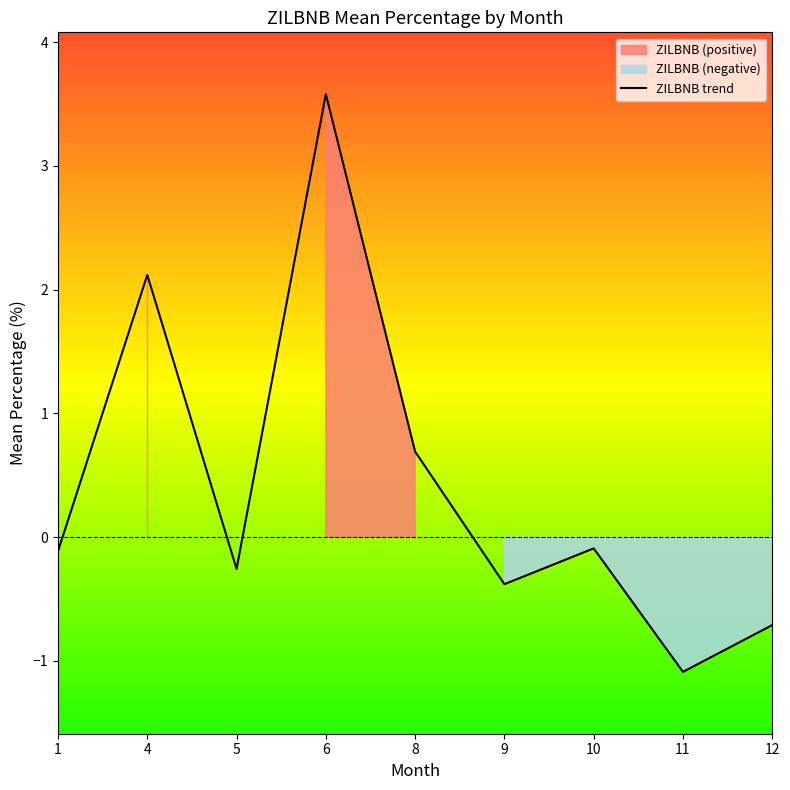

Reading right to left, what are all the values shown in this chart?

-0.7	-1.1	-0.1	-0.4	0.7	3.6	-0.3	2.1	-0.1